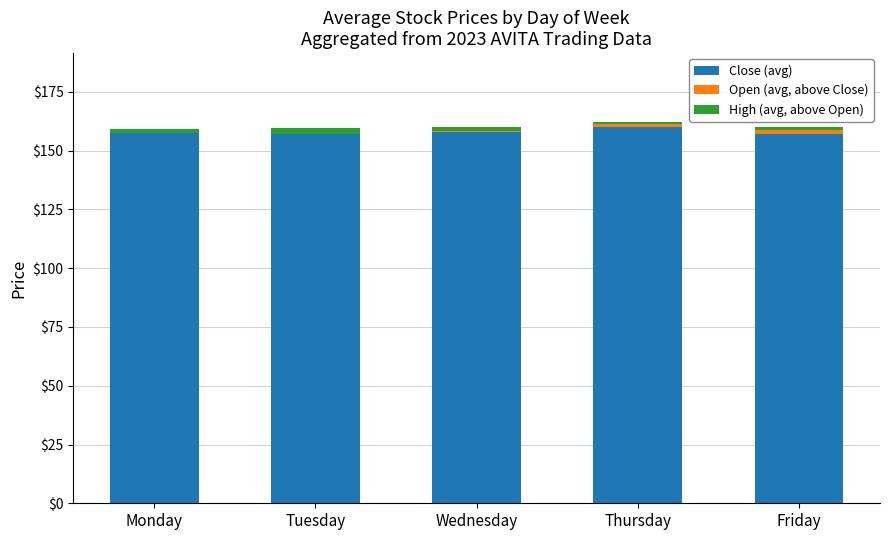

True or false: Open (avg, above Close) has a value of 0.2 at Tuesday.

False